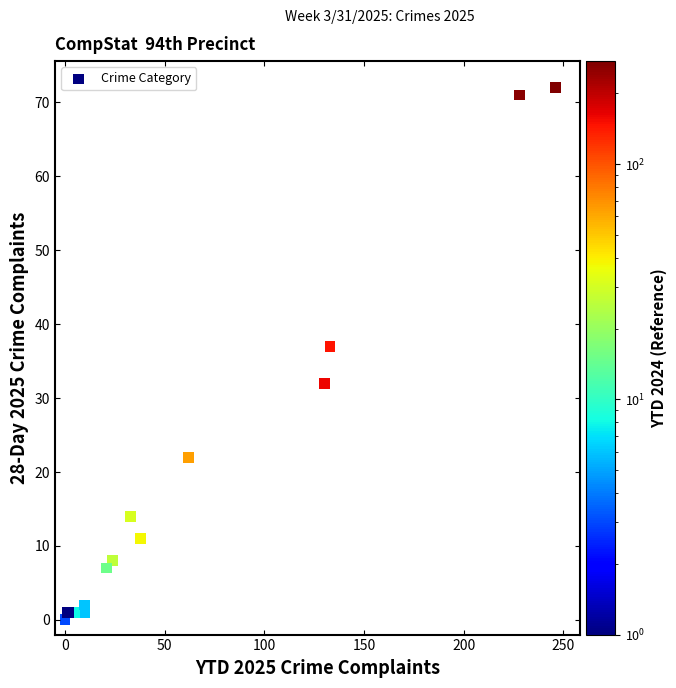

What Y value in the scatter plot is closest to 36?

37